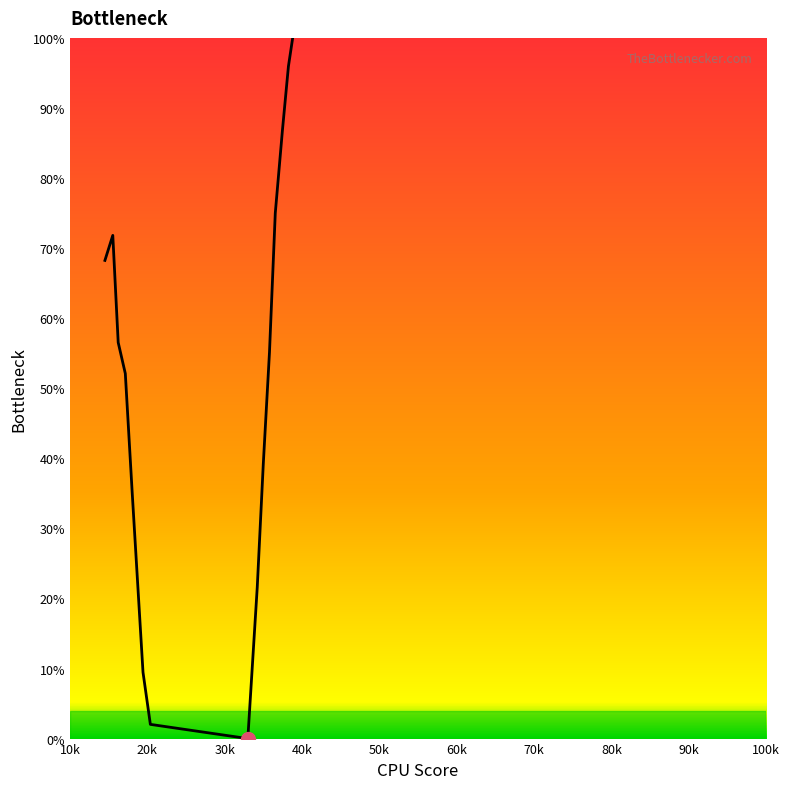

What is the difference between the maximum and minimum values?

100.0